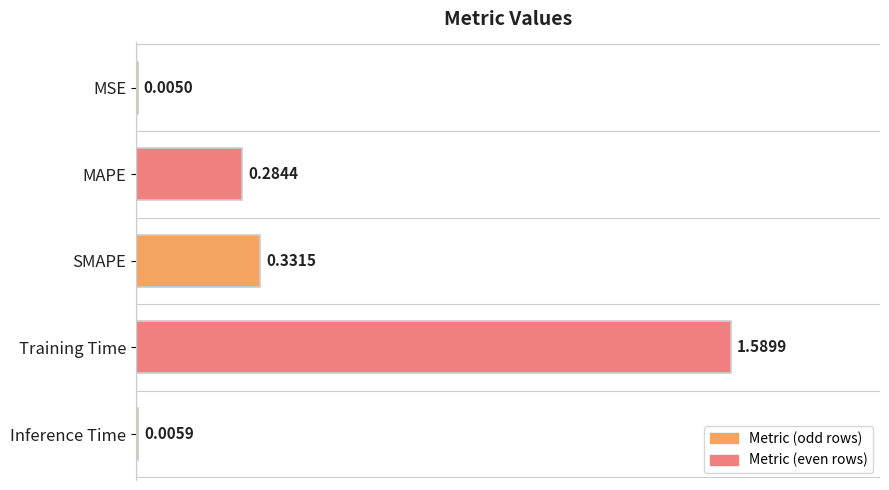

Between SMAPE and Inference Time, which is larger?

SMAPE